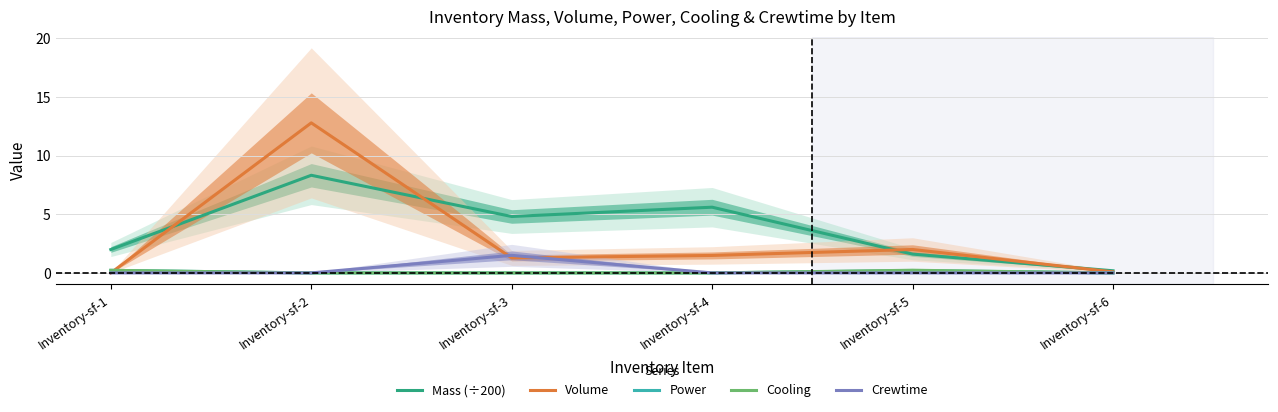

The value of Cooling at Inventory-sf-2 is -0.2. True or false?

False